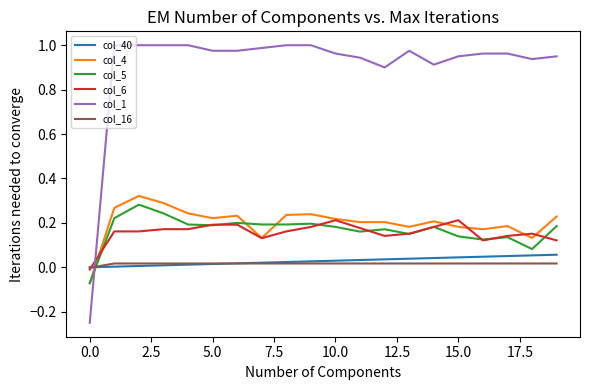

How many times do col_5 and col_16 cross each other?

1